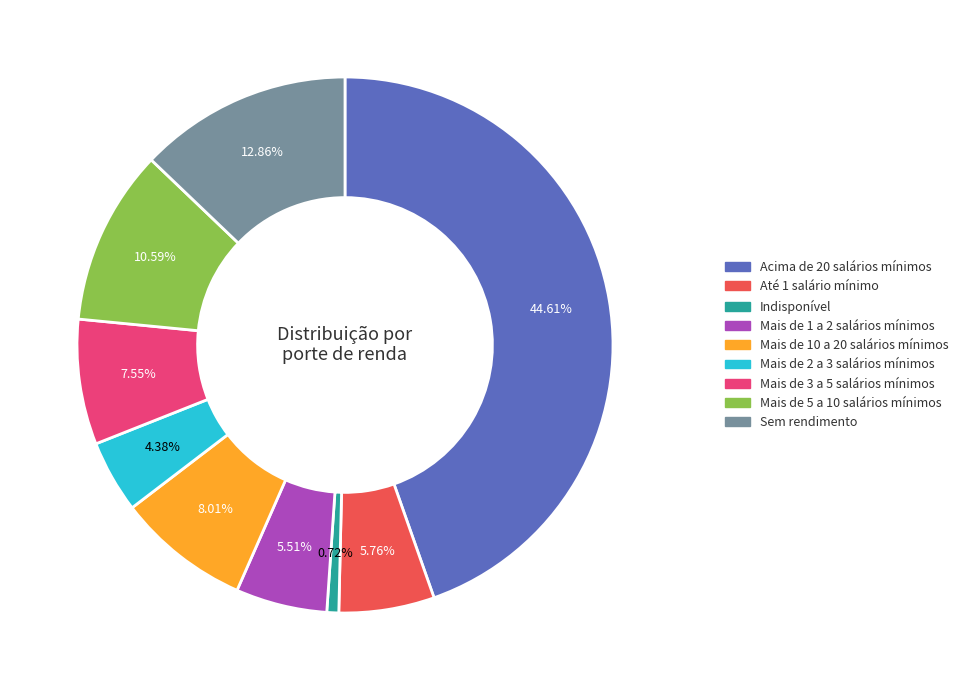

Count the number of slices in the pie.

9